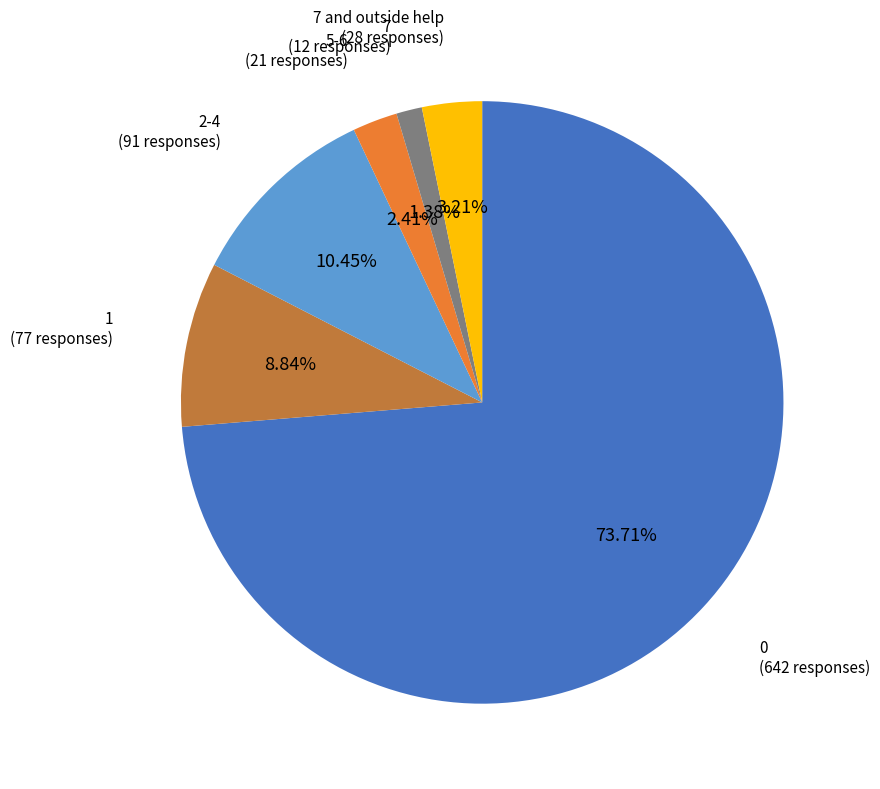

Does any single category account for the majority?

Yes